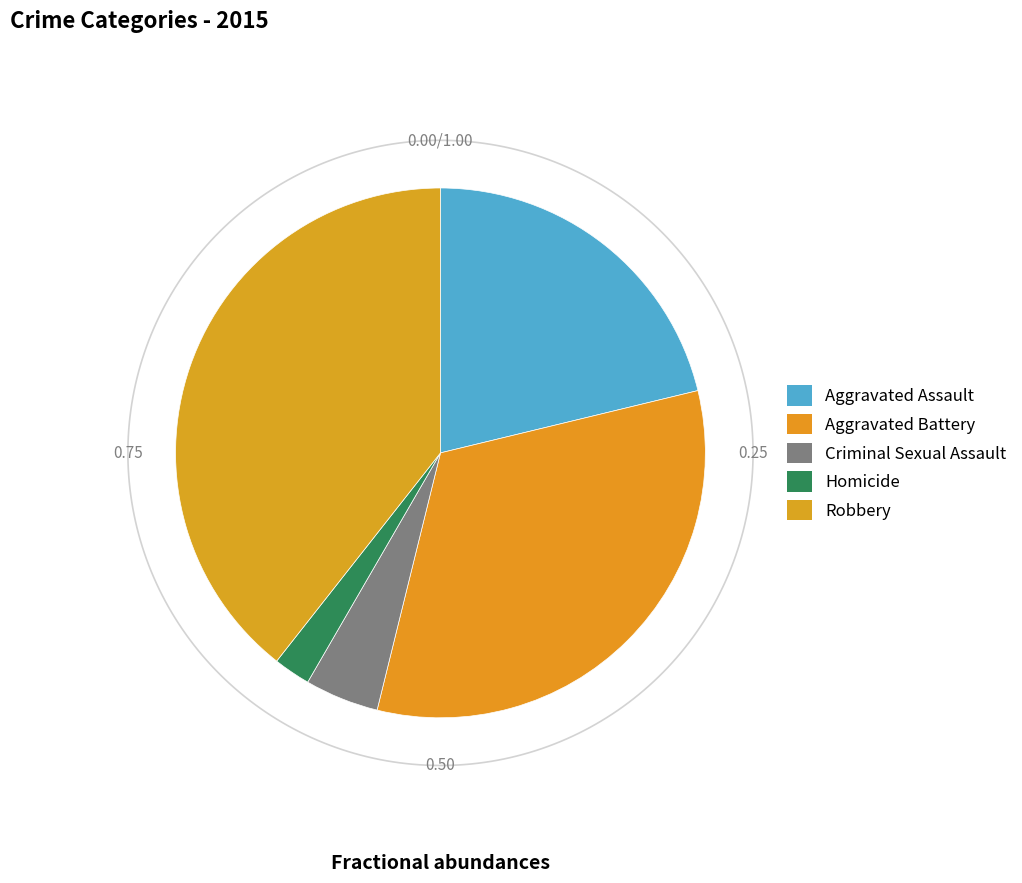

True or false: Robbery accounts for 39% of the total.

True